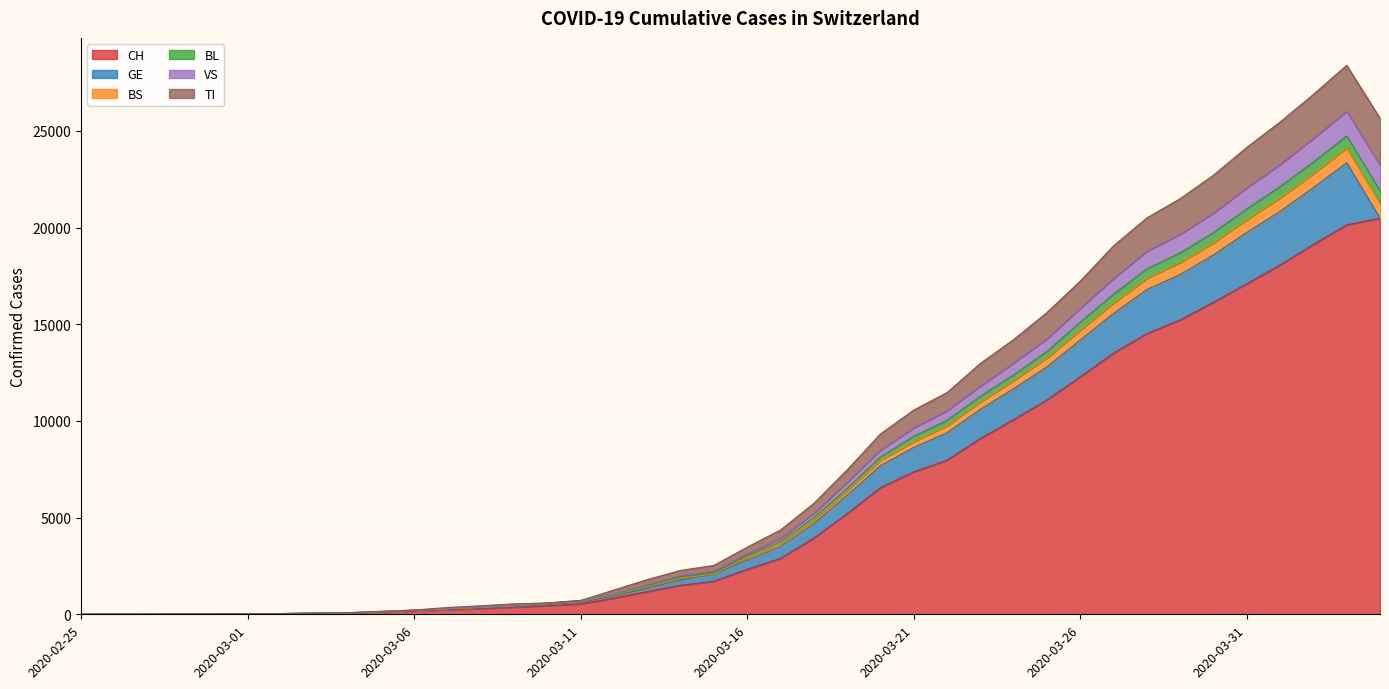

What is the maximum value for CH?

20489